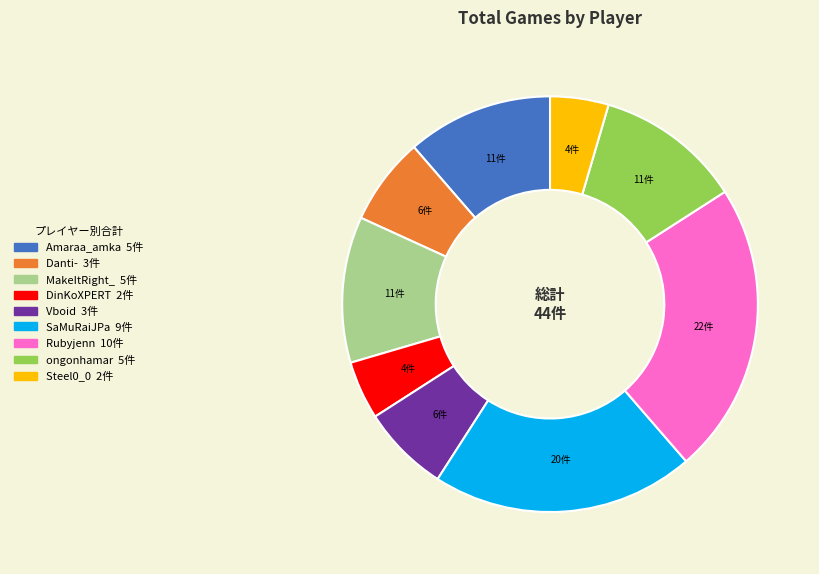

The Danti- slice represents 19% of the pie. True or false?

False